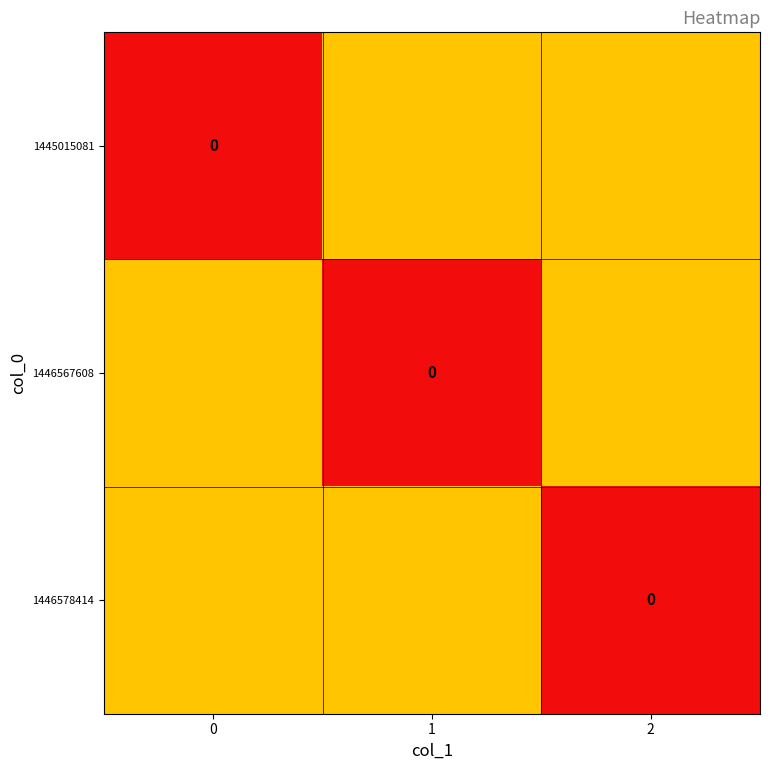

The value of row_2 at 0 is 0.8. True or false?

False